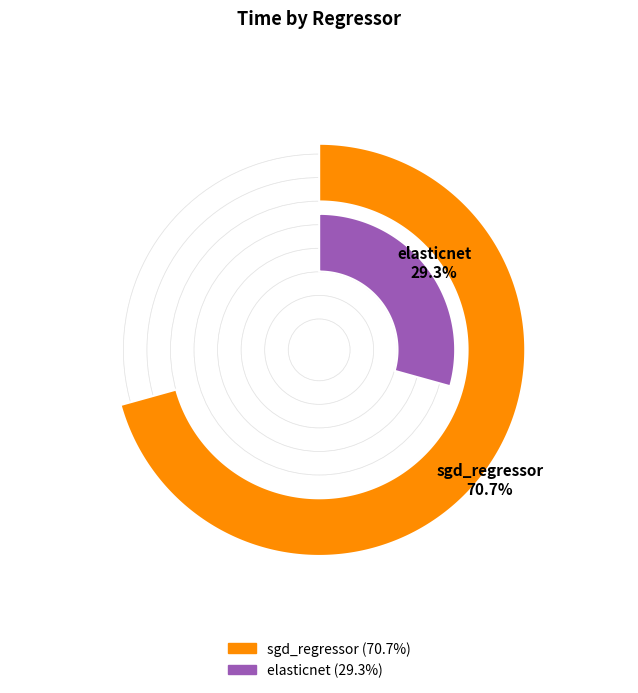

To the nearest percent, what is the combined percentage of sgd_regressor and elasticnet?

100%